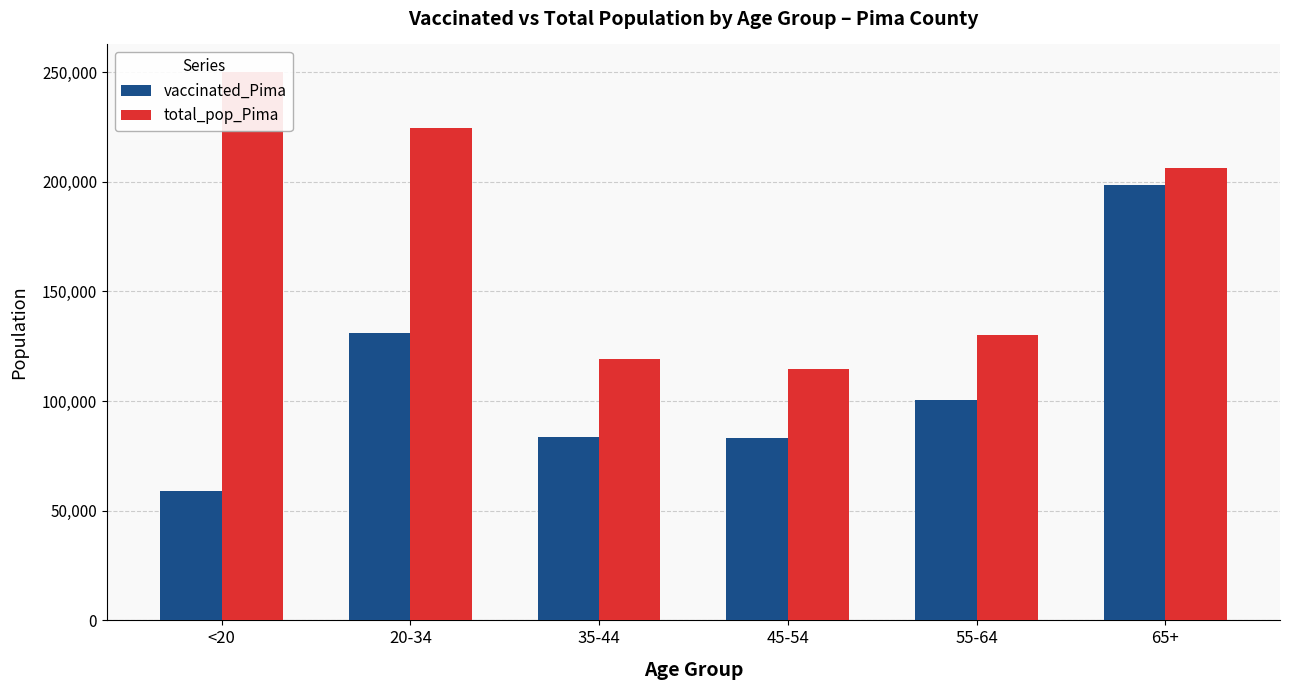

List the labels in order of total_pop_Pima value, largest first.

<20, 20-34, 65+, 55-64, 35-44, 45-54